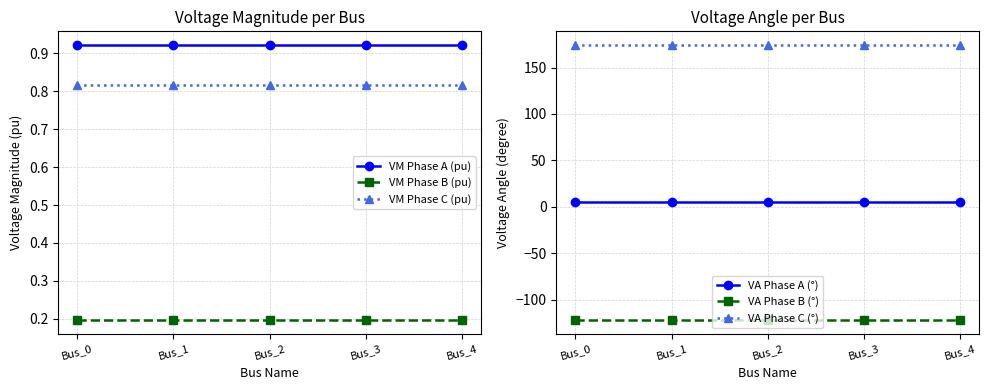

At Bus_4, list the series in order from largest to smallest.

VA Phase C (°), VA Phase A (°), VM Phase A (pu), VM Phase C (pu), VM Phase B (pu), VA Phase B (°)